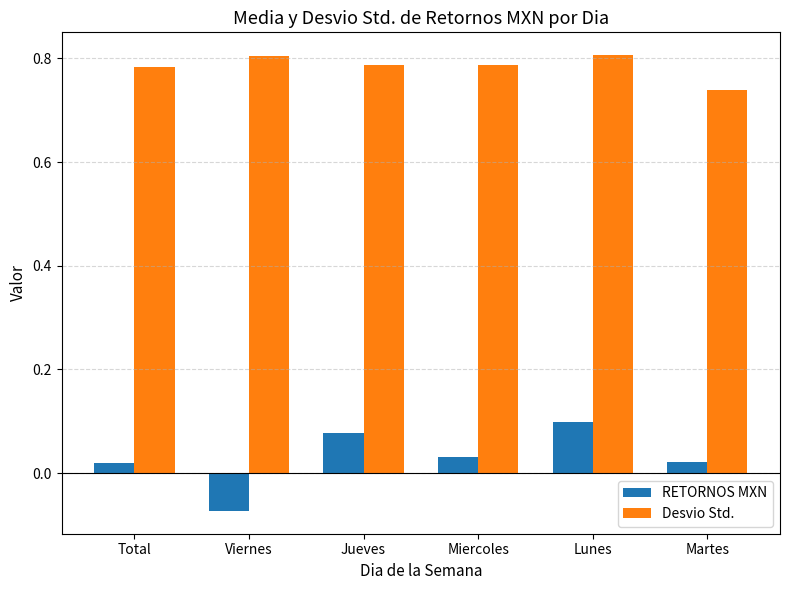

What is the label of the 3rd bar from the left?

Jueves